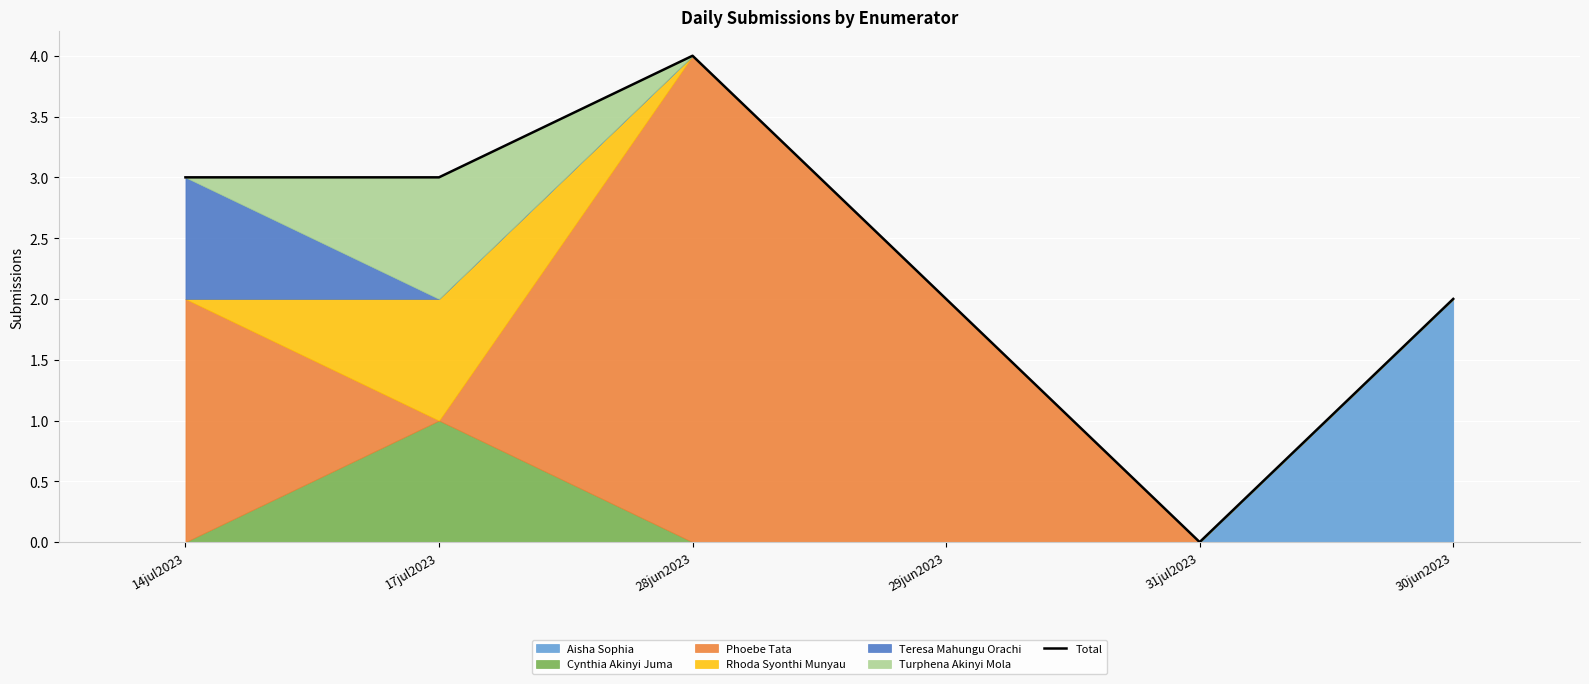

List the labels in order of value, smallest first.

31jul2023, 29jun2023, 30jun2023, 14jul2023, 17jul2023, 28jun2023